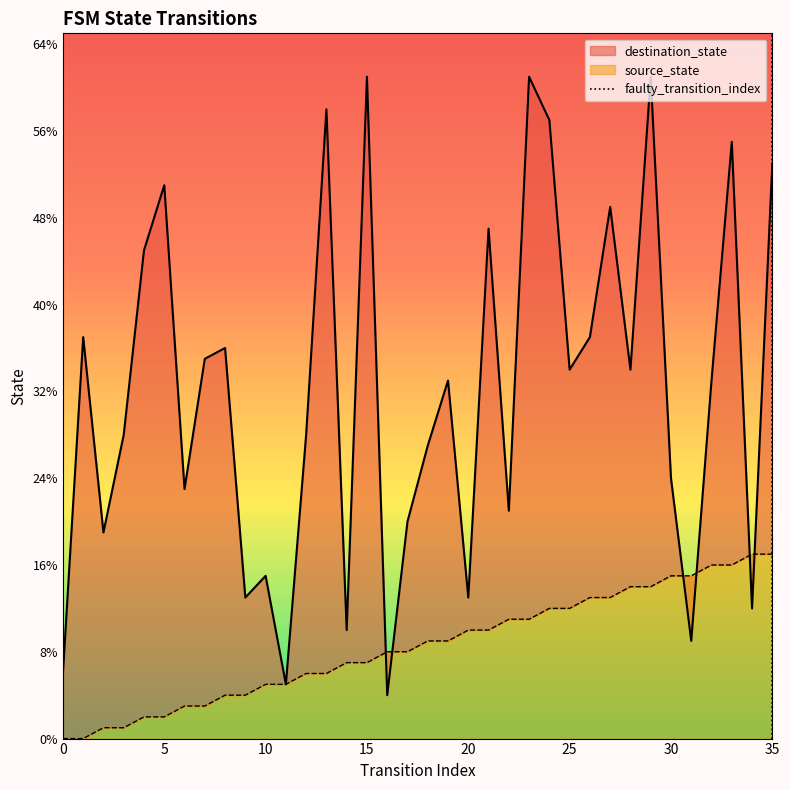

Count the values in the range 0 to 1.

2